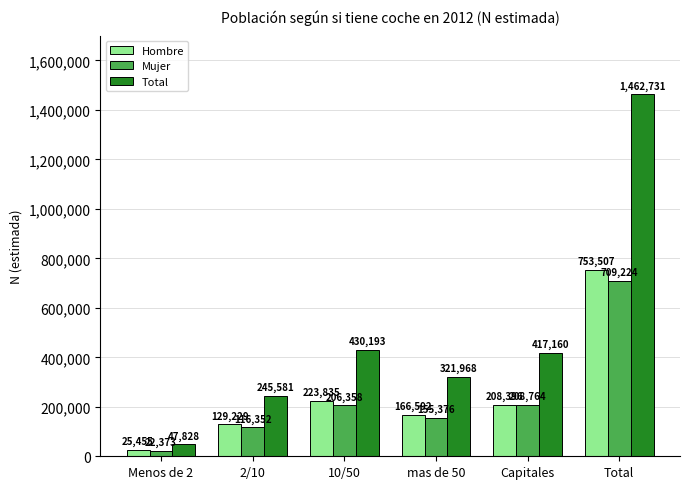

What is the value of the Hombre bar at the 6th from the left?

753507